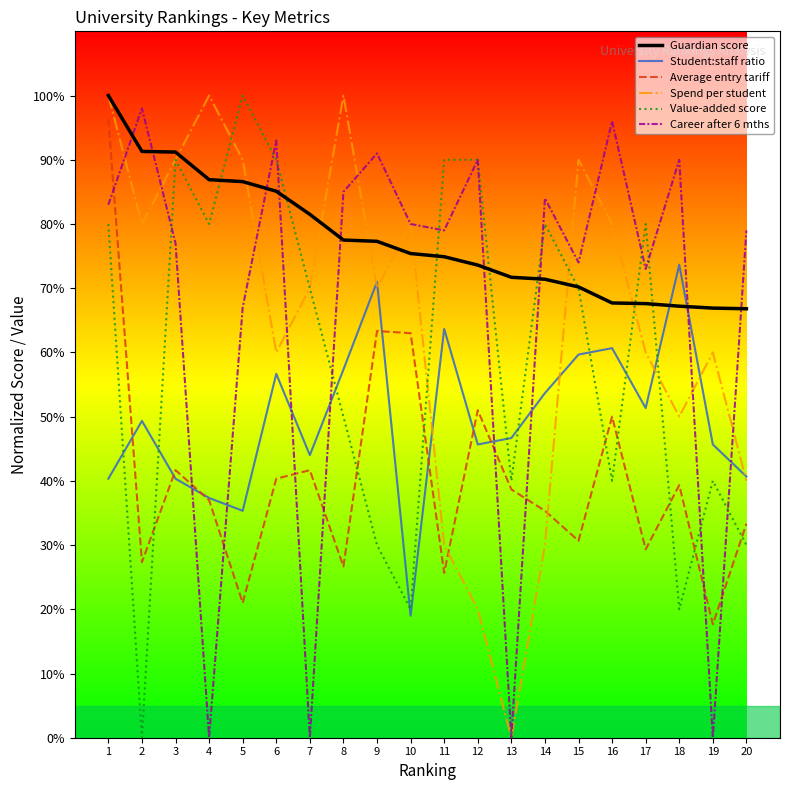

Where is the first local maximum for Student:staff ratio?

2